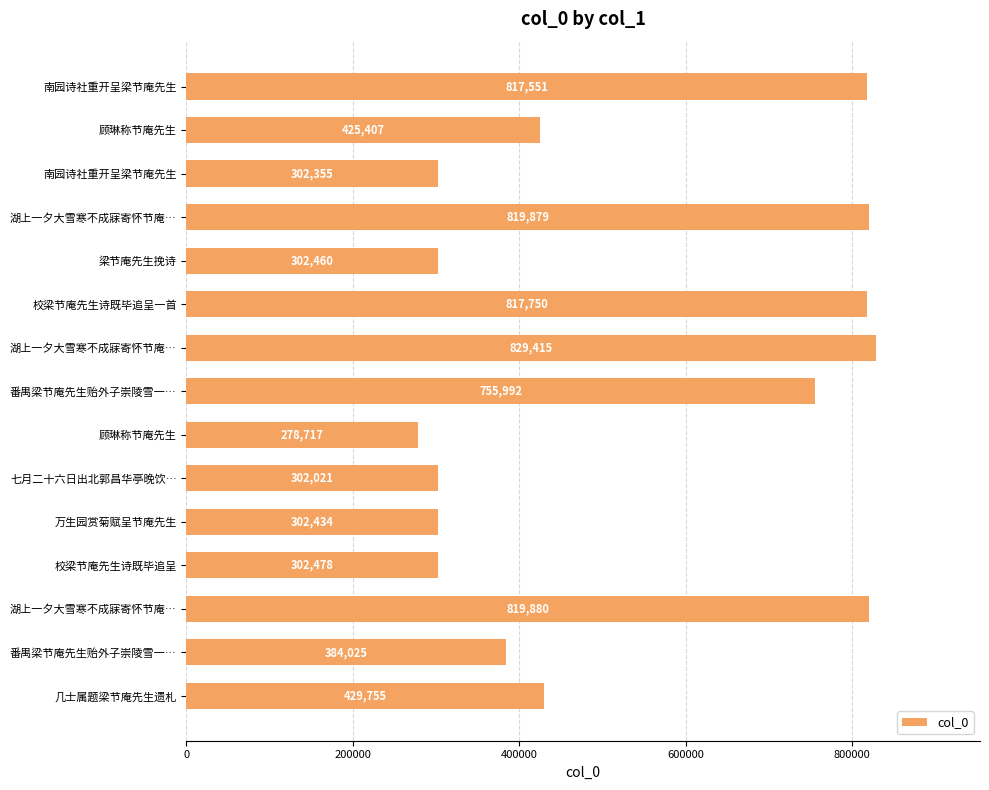

Are the bars grouped side by side (vs. stacked)?

No